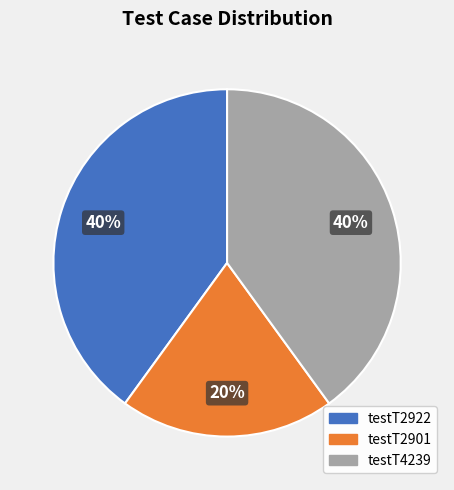

Count the number of slices in the pie.

3